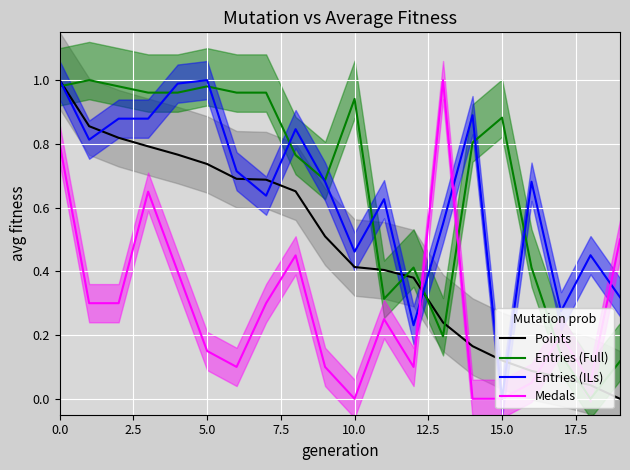

What is the maximum value for Medals?

1.0